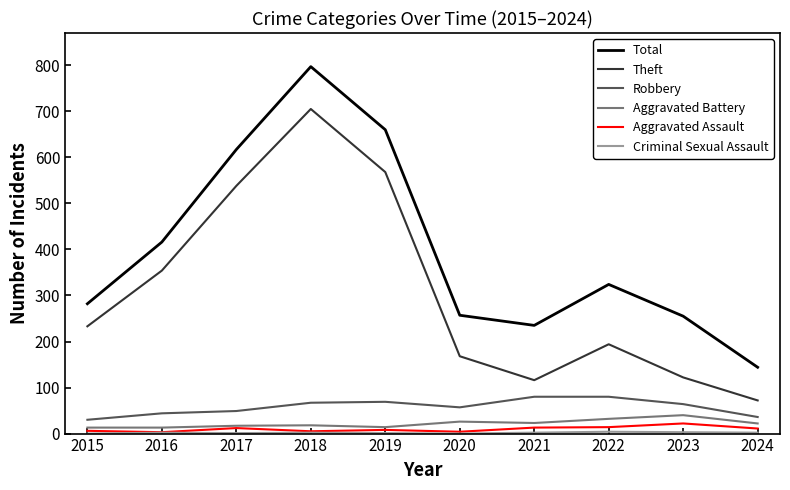

True or false: Aggravated Assault and Theft intersect in this chart.

False